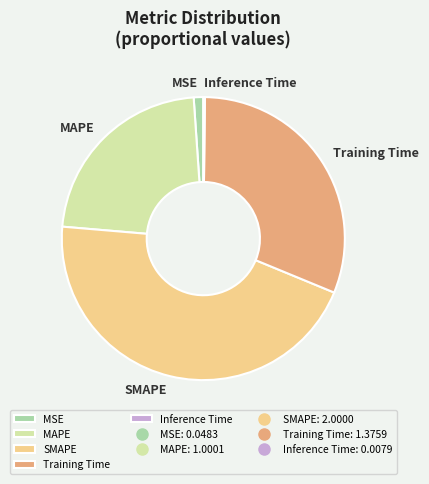

Is the sum of Training Time and SMAPE greater than half?

Yes